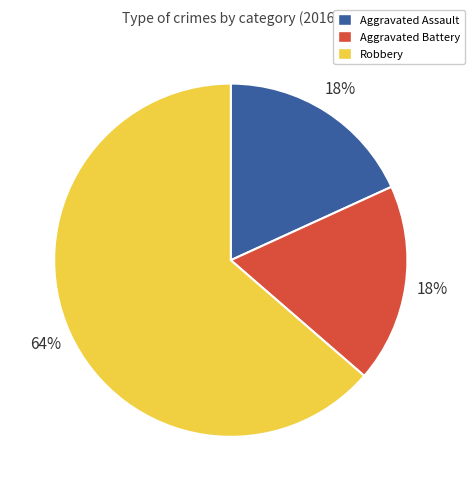

True or false: Aggravated Battery accounts for 18% of the total.

True